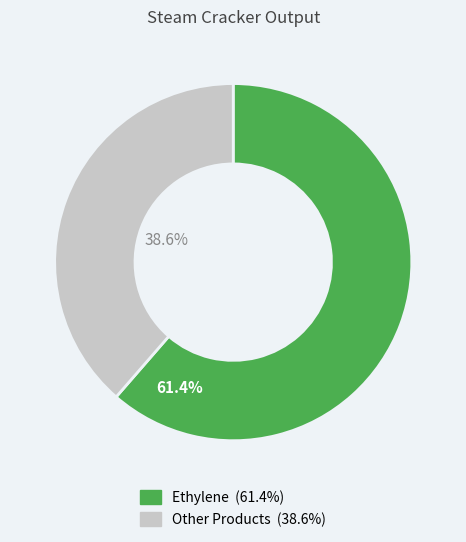

Does any single category account for the majority?

Yes